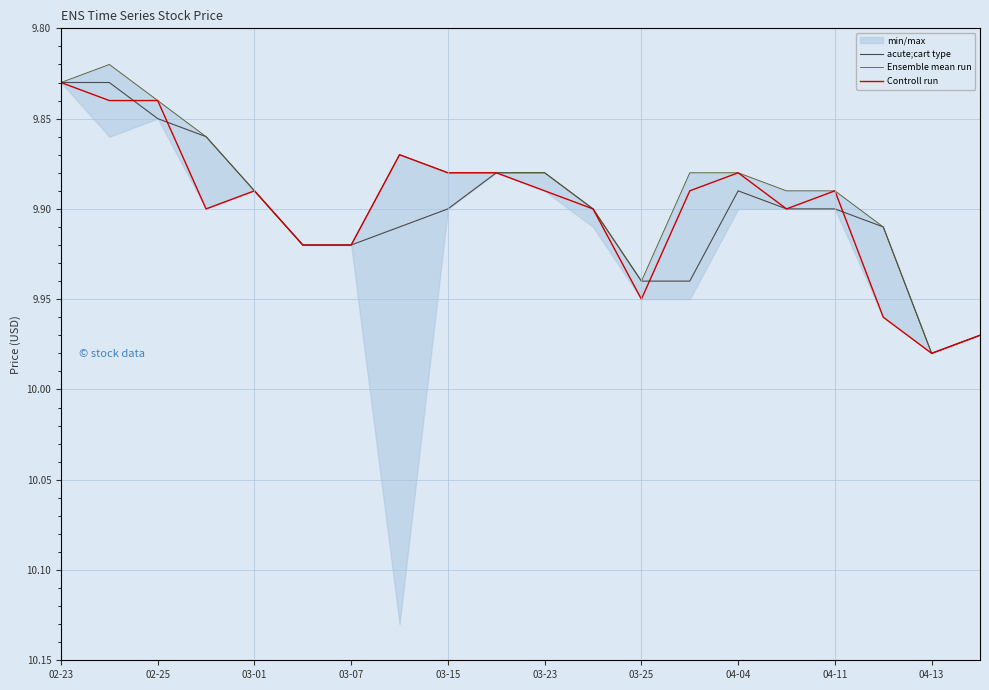

True or false: acute;cart type has a value of 9.9 at 03-15.

True